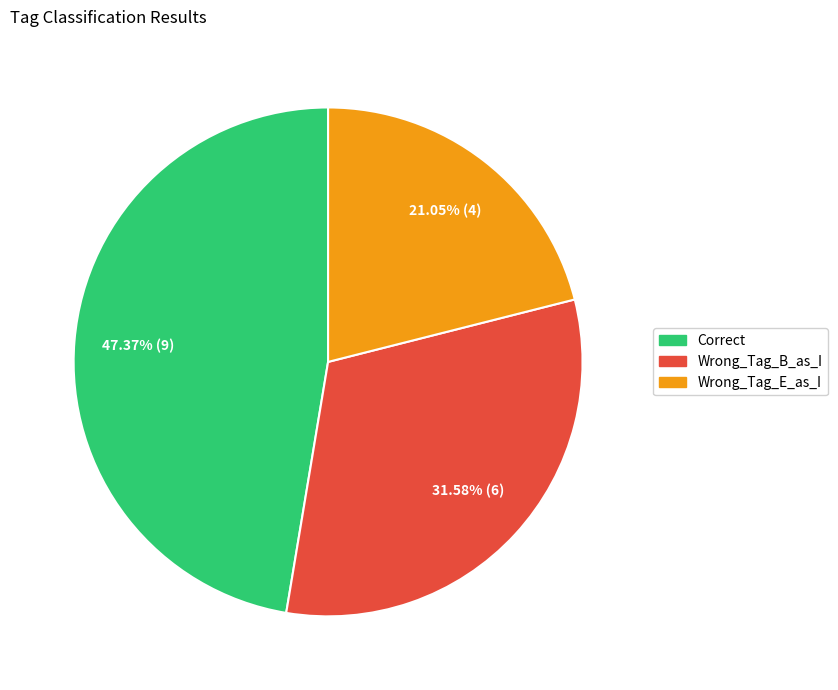

Which has a higher value, Wrong_Tag_E_as_I or Correct?

Correct